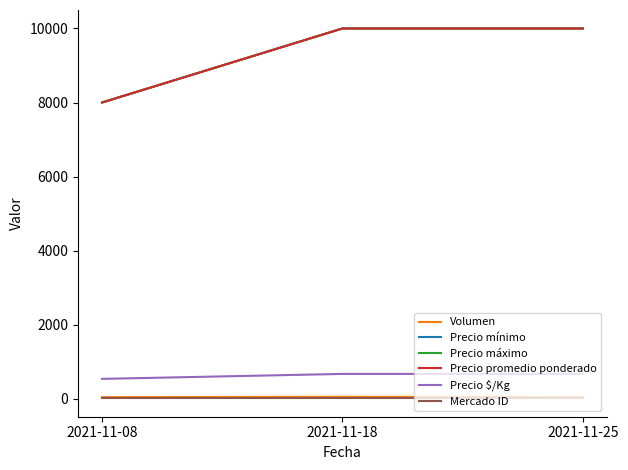

What is the minimum value for Precio máximo?

8000